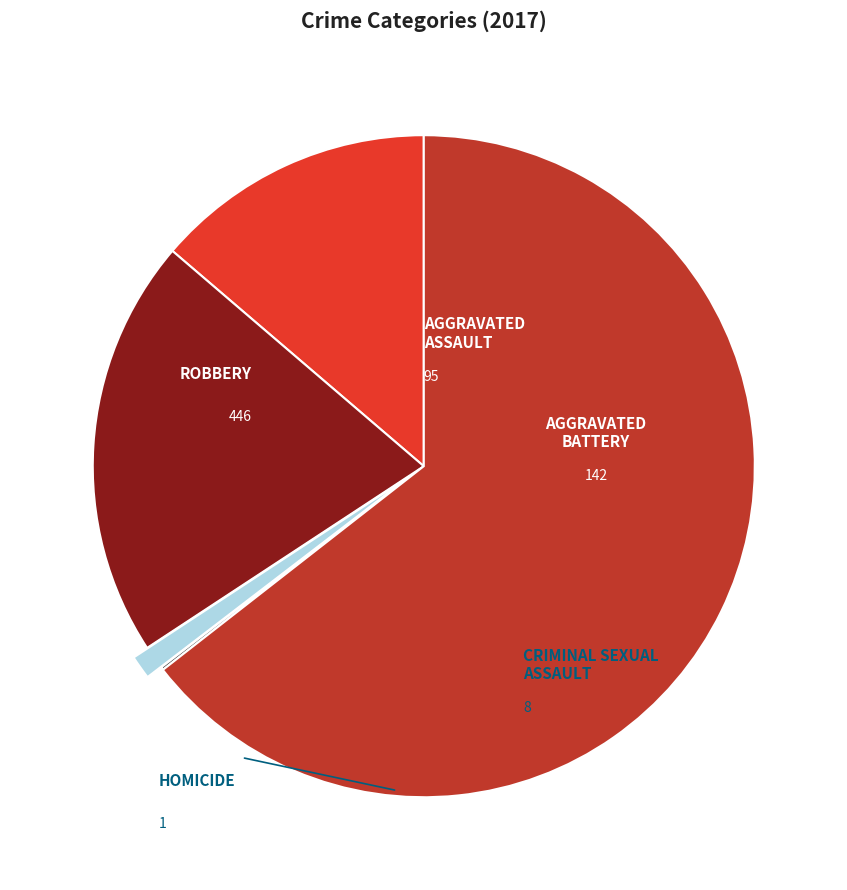

Is there a majority slice in this chart?

Yes